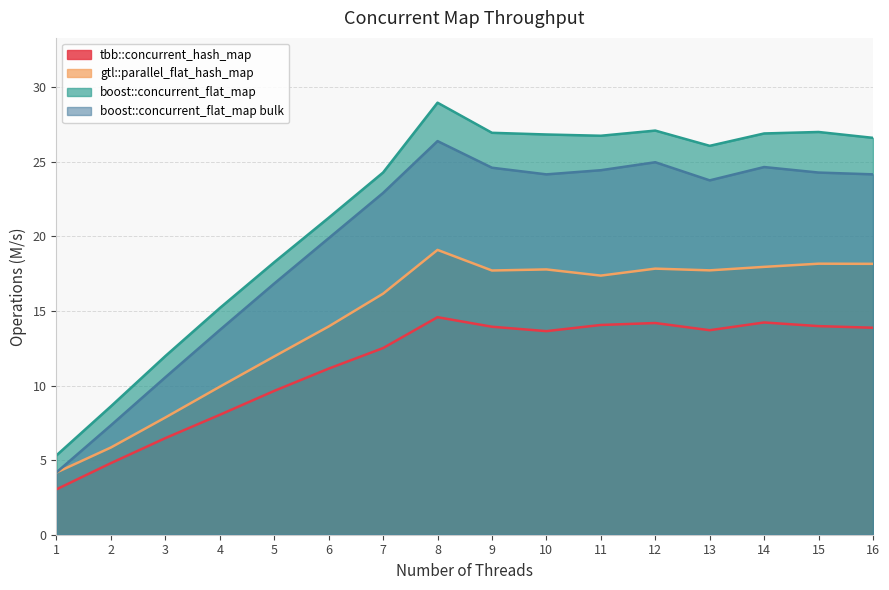

What is the difference between the boost::concurrent_flat_map values at 8 and 4?

13.8